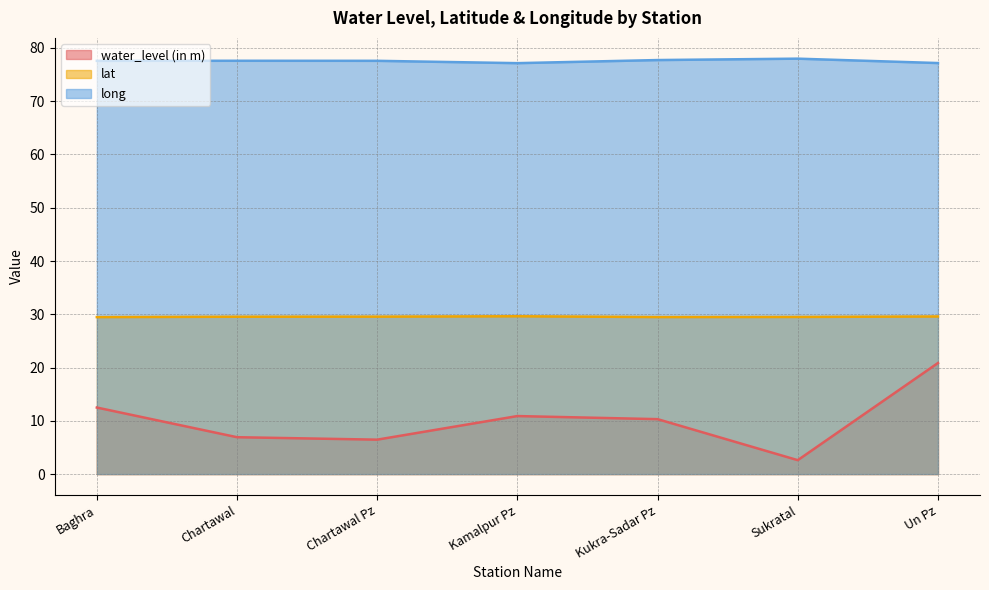

Rank the series by their maximum value, from lowest to highest.

water_level (in m), lat, long